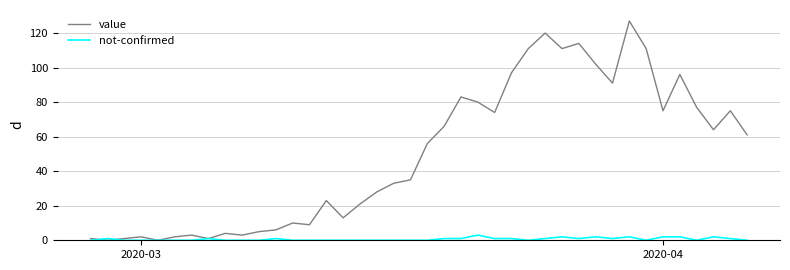

Which series has the largest range (max minus min)?

value